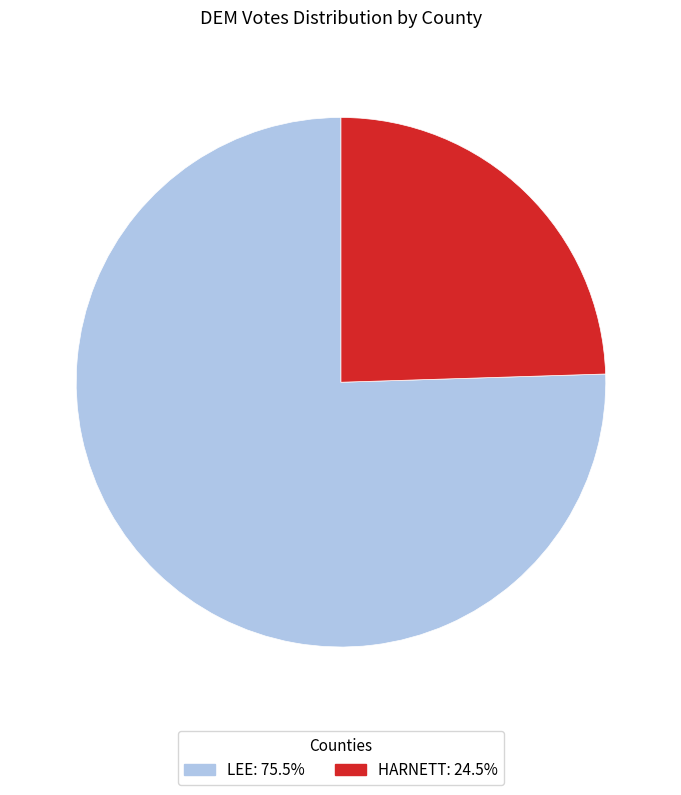

Do HARNETT and LEE together represent more than half of the pie?

Yes